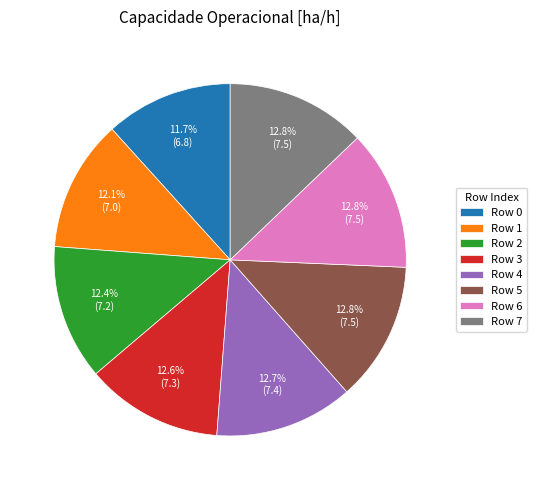

How much of the chart is everything except Row 1?

87.9%